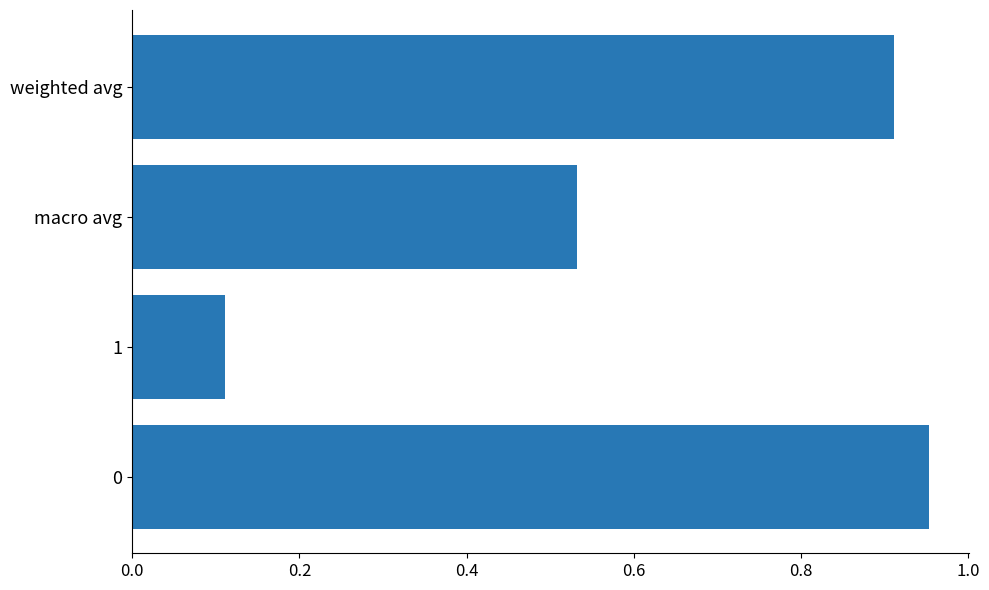

What is the change in value from macro avg to weighted avg?

+0.4